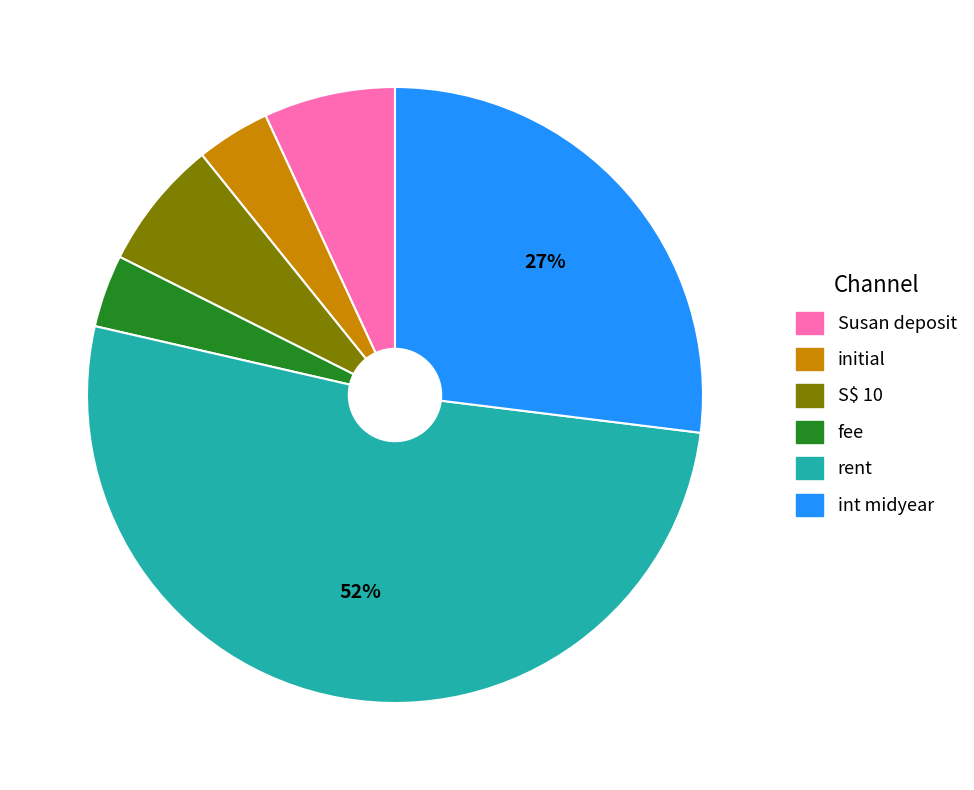

Which category has the biggest portion of the pie?

rent